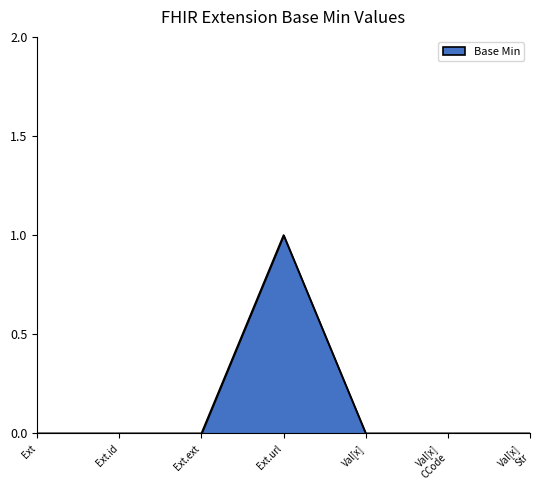

Does the chart display data point markers on the line(s)?

No